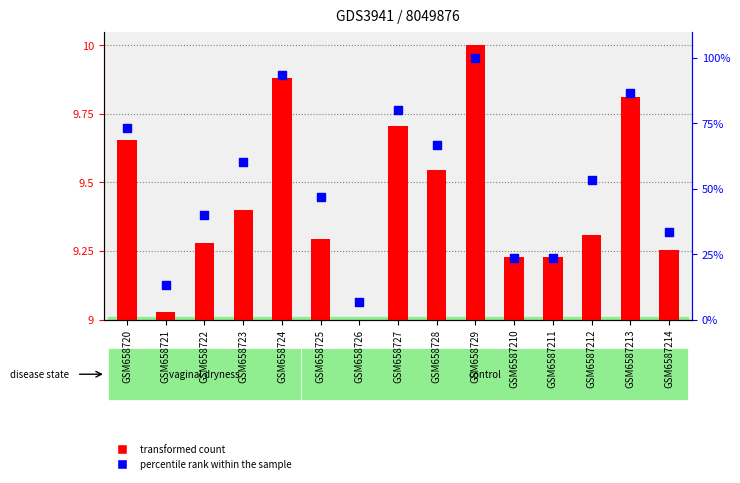

At how many categories does at least one series exceed 92?

2